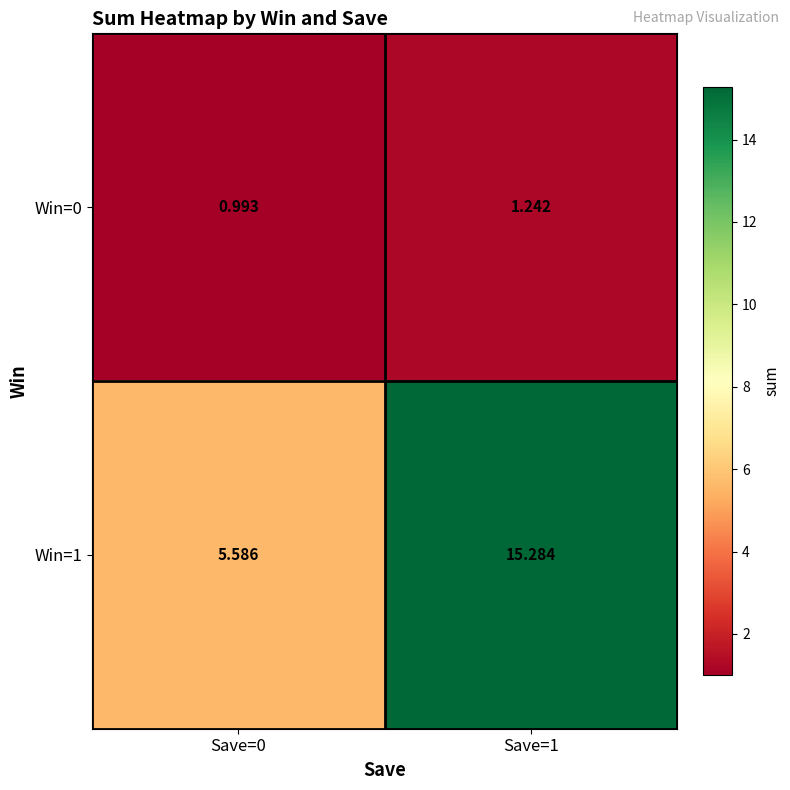

Is the value of Win=0 at Save=1 greater than the value of Win=1 at Save=0?

No